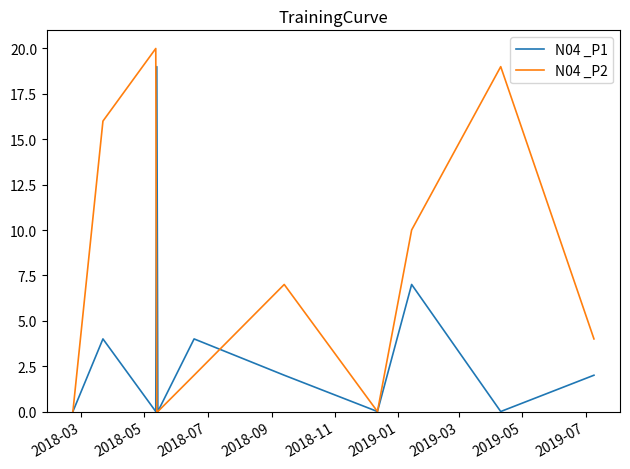

Which series ends up on top after the final intersection of N04 _P1 and N04 _P2?

N04 _P2